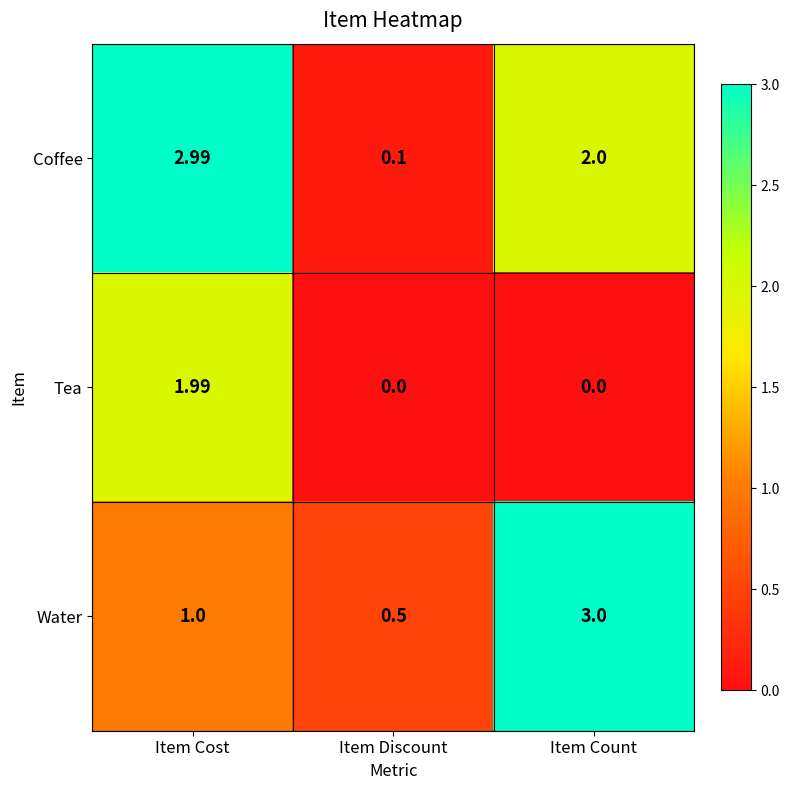

At which label does Tea reach its peak?

Item Cost